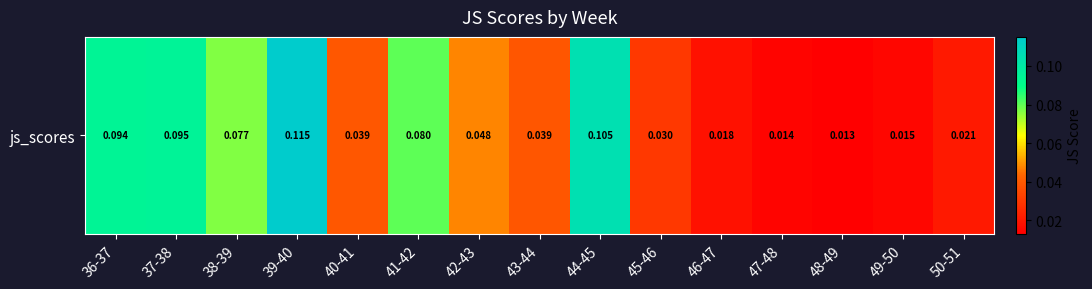

What is the sum of the values at 39-40 and 44-45?

0.2